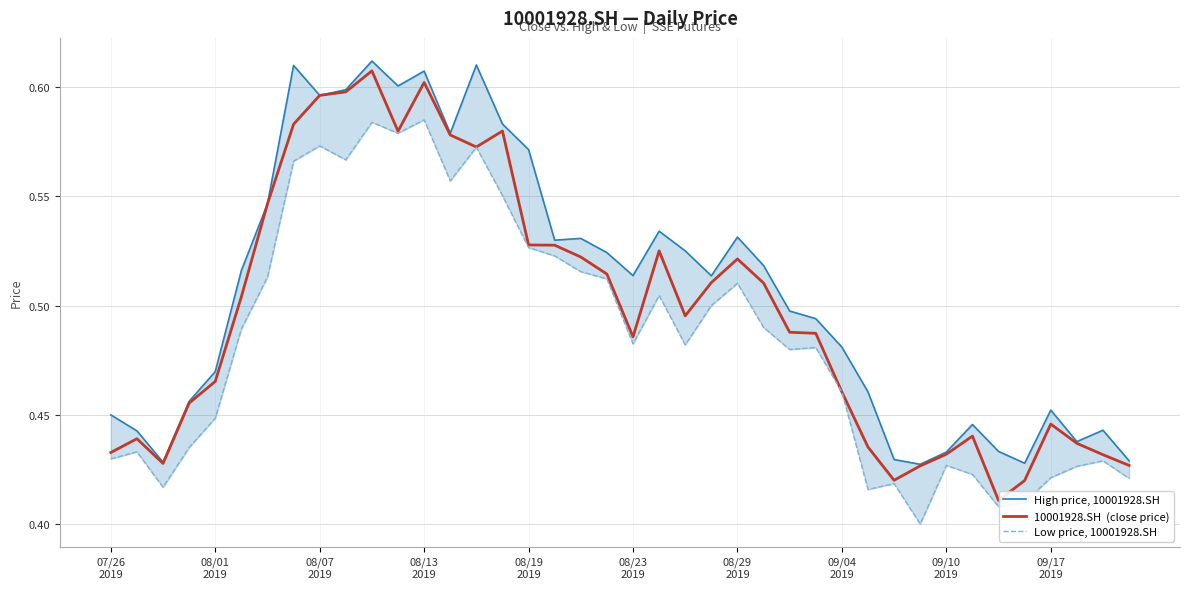

Between 08/01 2019 and 09/10 2019, which series saw the biggest shift?

High price, 10001928.SH